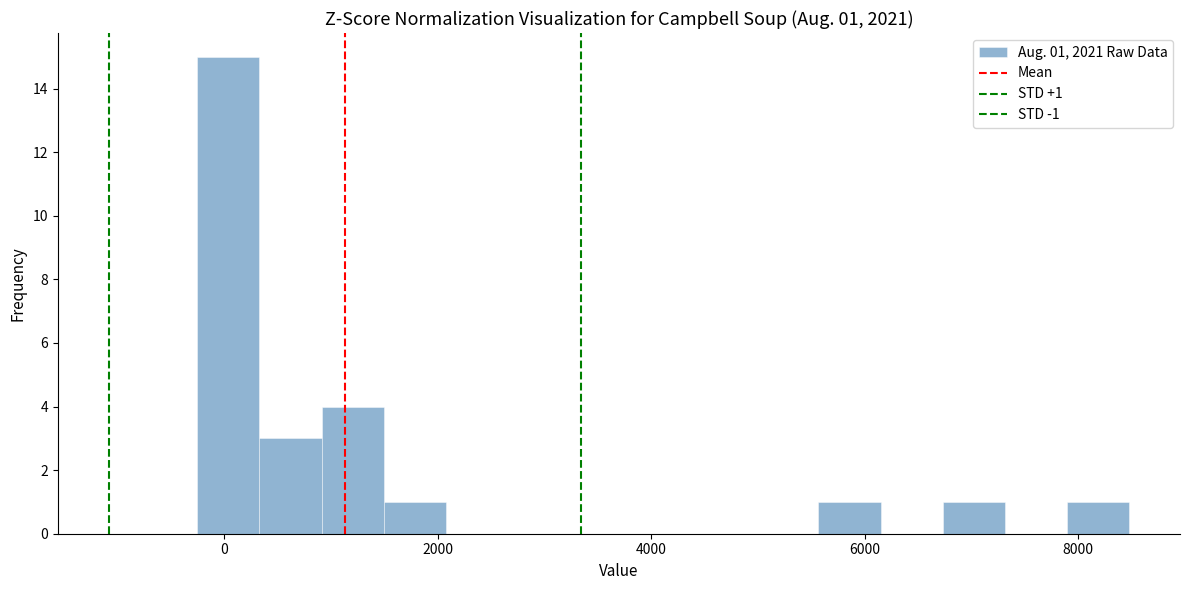

Around what value on the x-axis is the tallest bar? Give the approximate position of its centre, as read against the axis.

0